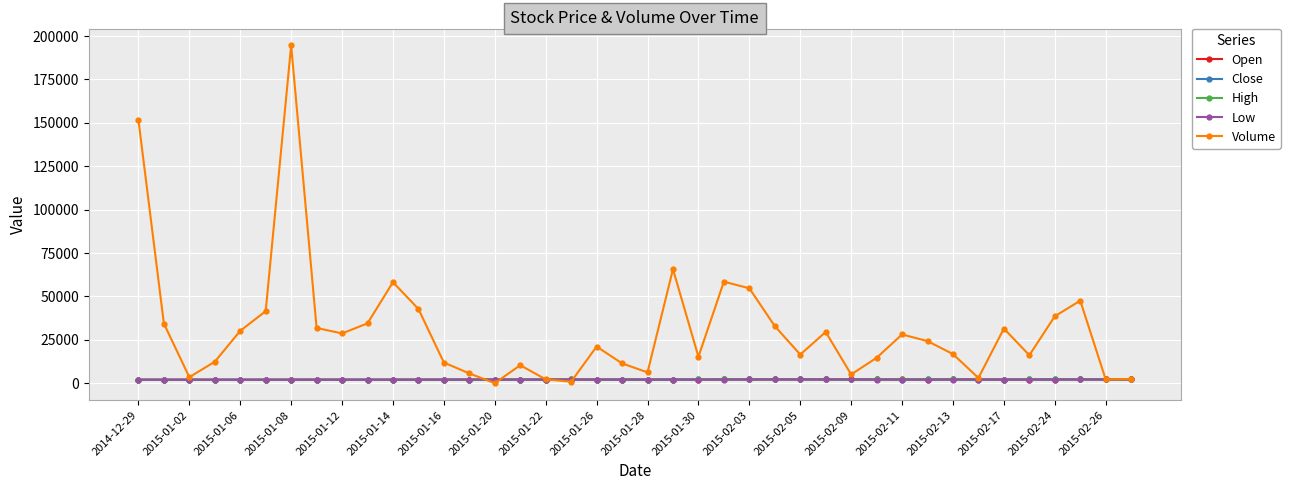

Which series has the largest total across all categories?

Volume